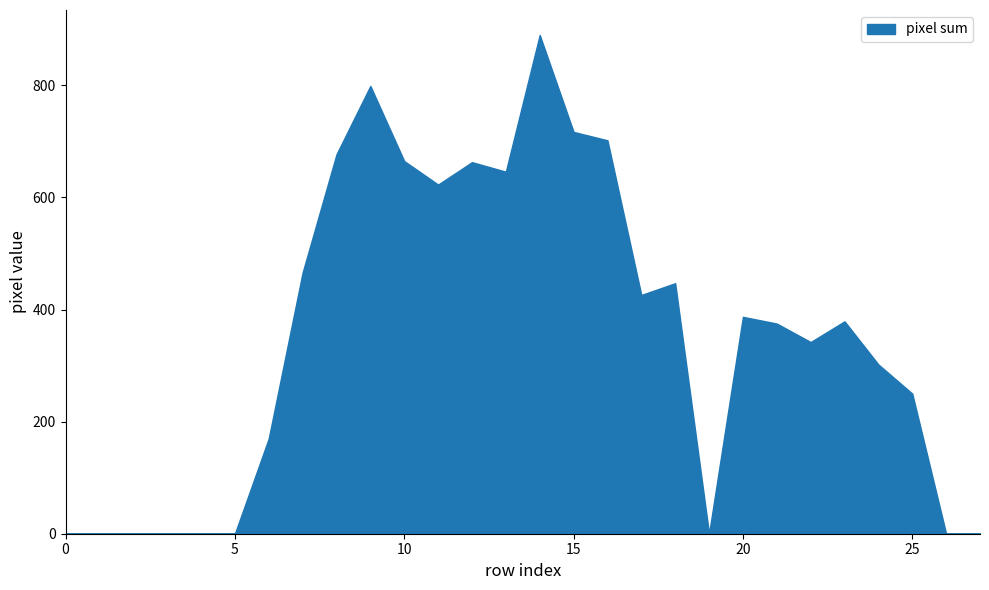

What is the difference between the maximum and minimum values?

890